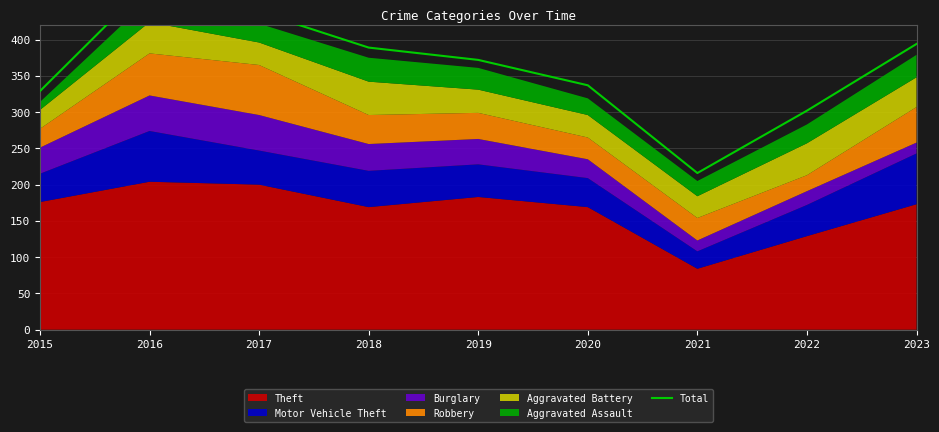

The value at 2018 is 389. True or false?

True